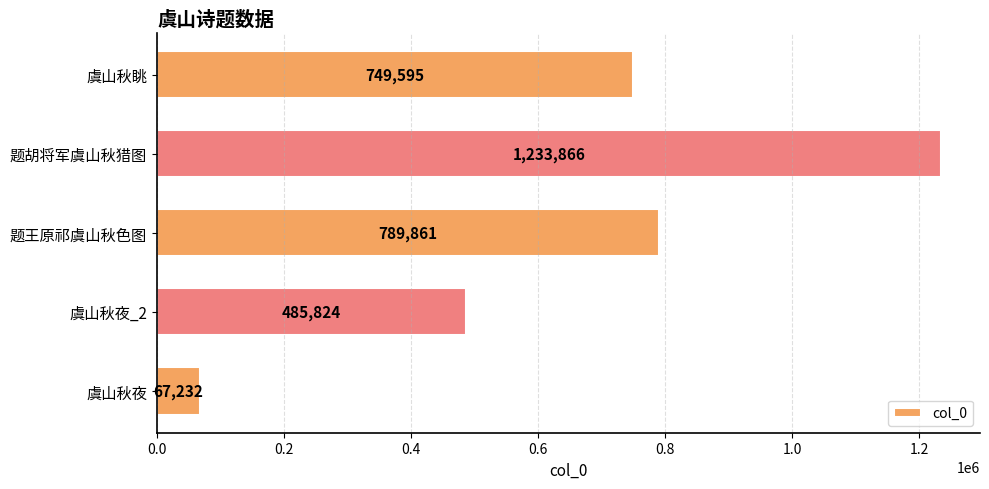

Reading top to bottom, what are all the values shown in this chart?

749595	1233866	789861	485824	67232